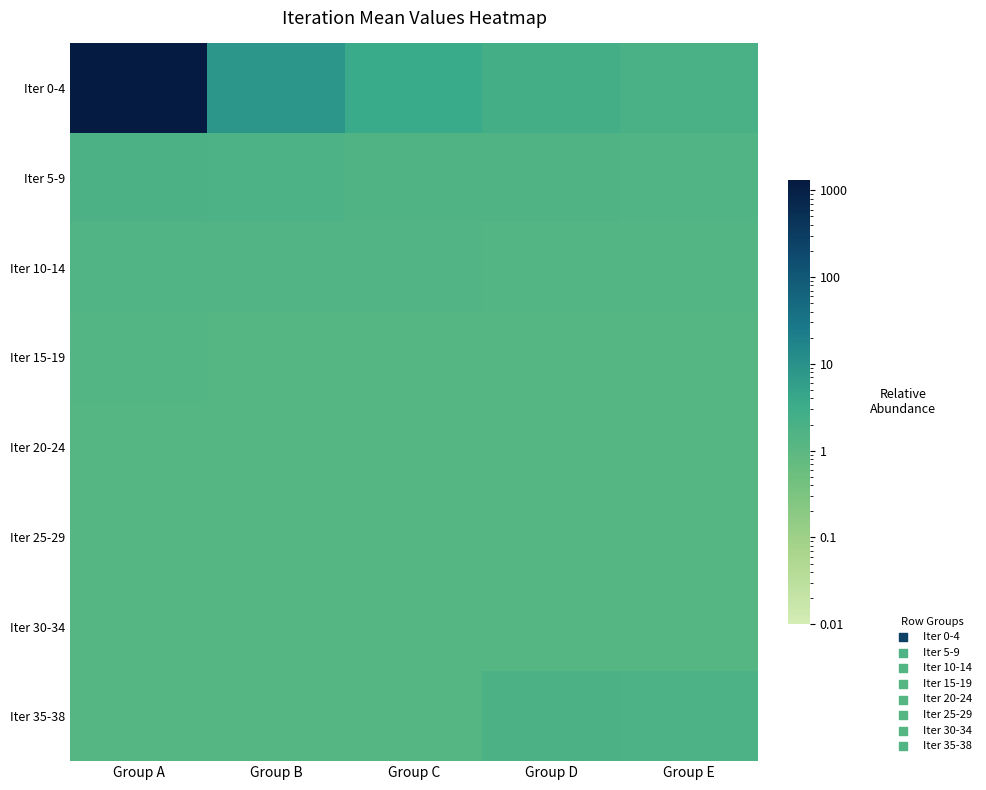

What is the greatest value displayed?

1228.3